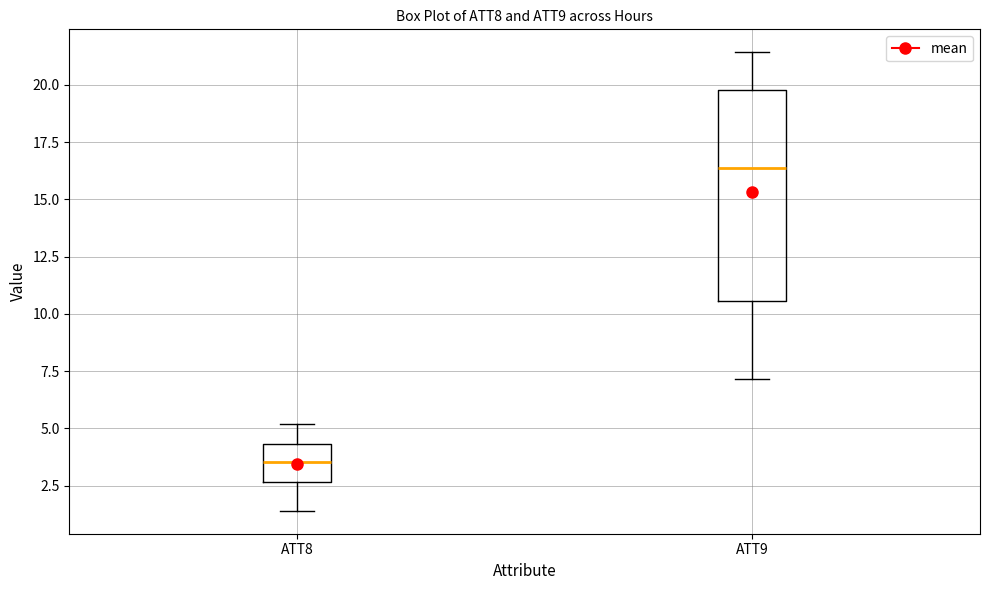

Which box is the tallest, from its lower edge to its upper edge?

ATT9